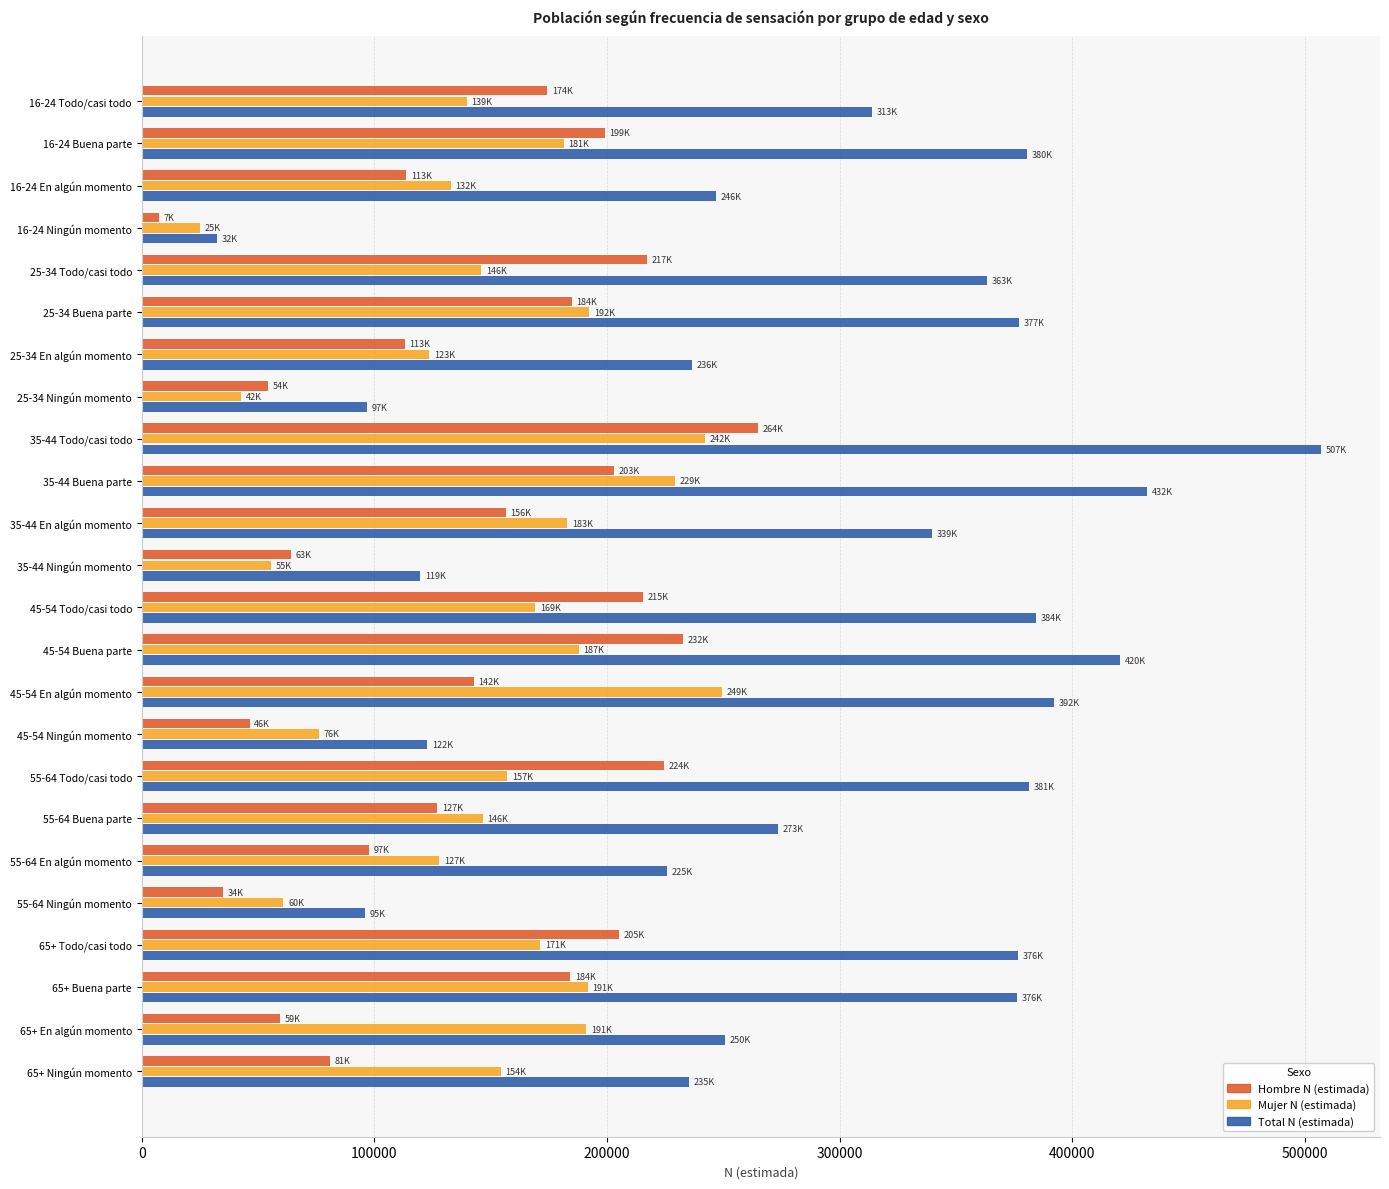

Which series has the largest total across all categories?

Total N (estimada)